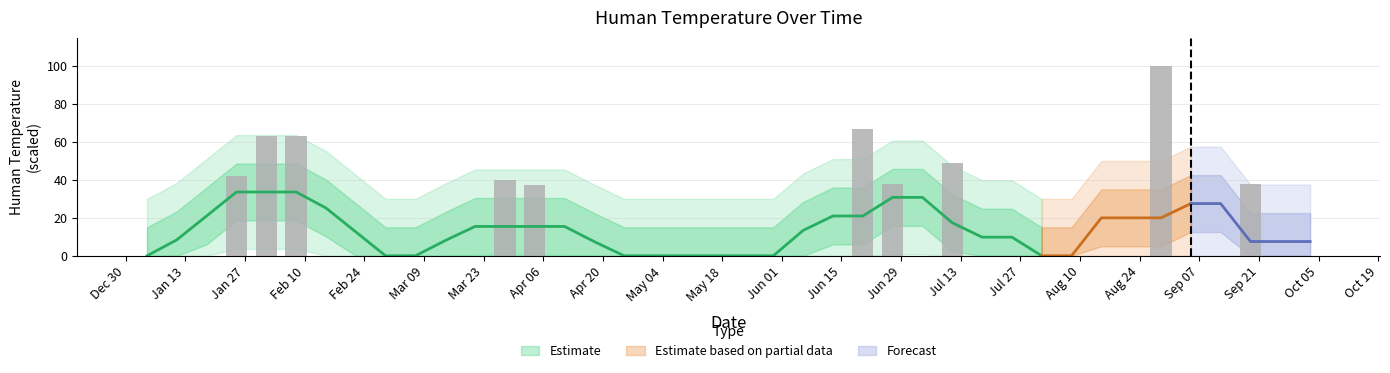

What is the difference between the maximum and second lowest values?

100.0